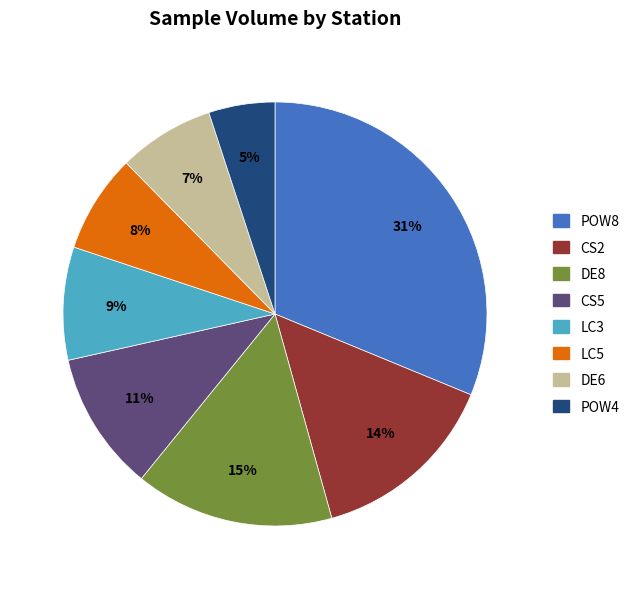

Does CS2 account for over 50% of the chart?

No